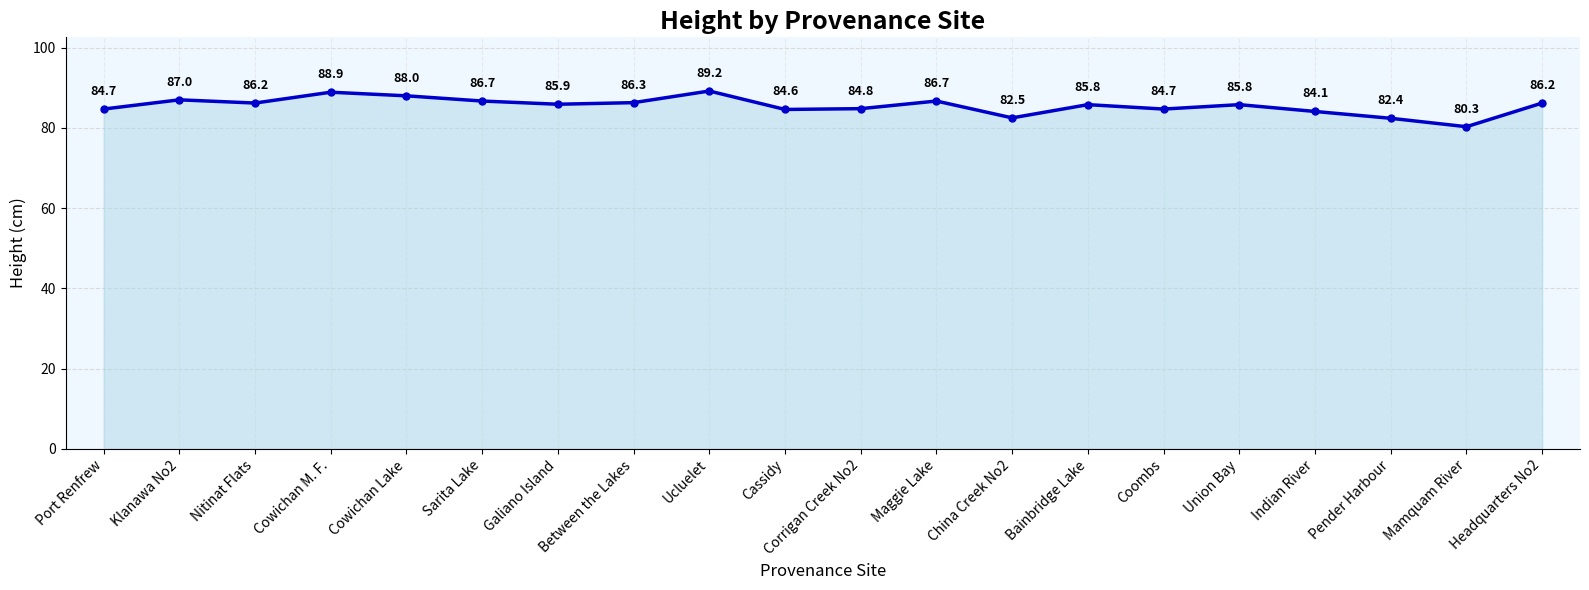

Between Cowichan M. F. and Mamquam River, which is larger?

Cowichan M. F.